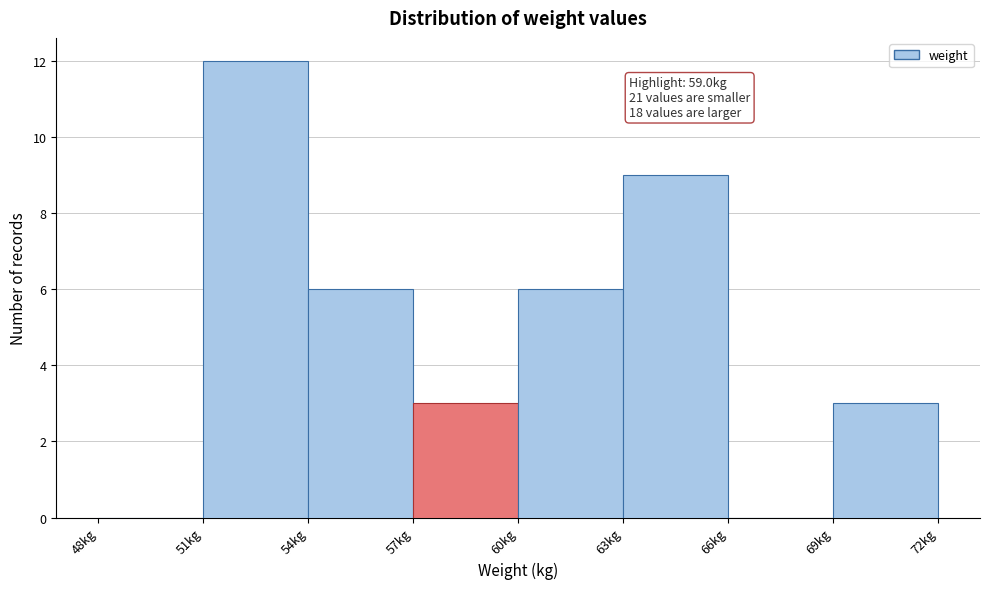

Which range on the x-axis has the tallest bar?

51 to 54